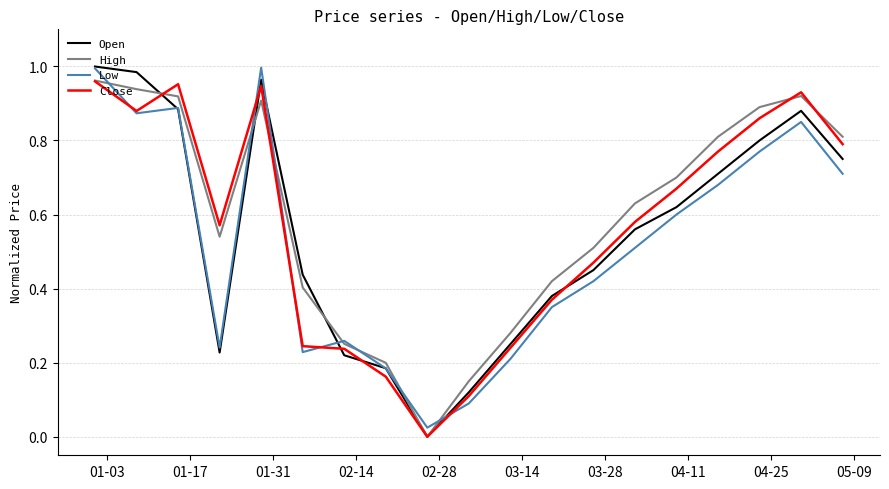

Which series has the largest range (max minus min)?

Open